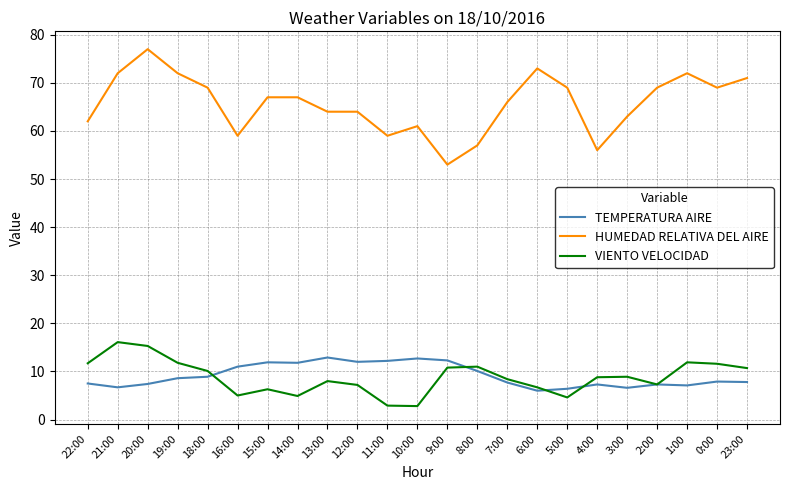

True or false: TEMPERATURA AIRE has more than 2 interior local peaks.

True